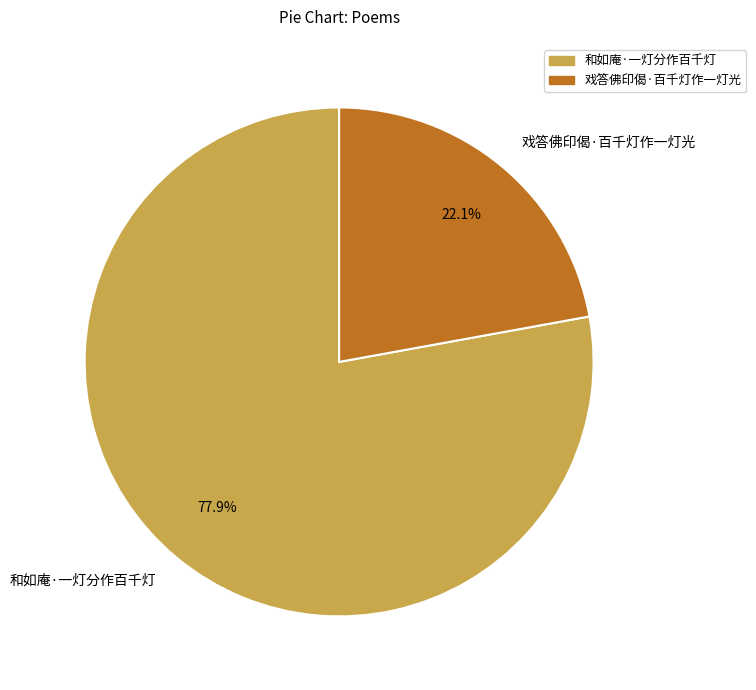

To the nearest percent, what percentage of the pie is 和如庵·一灯分作百千灯?

78%